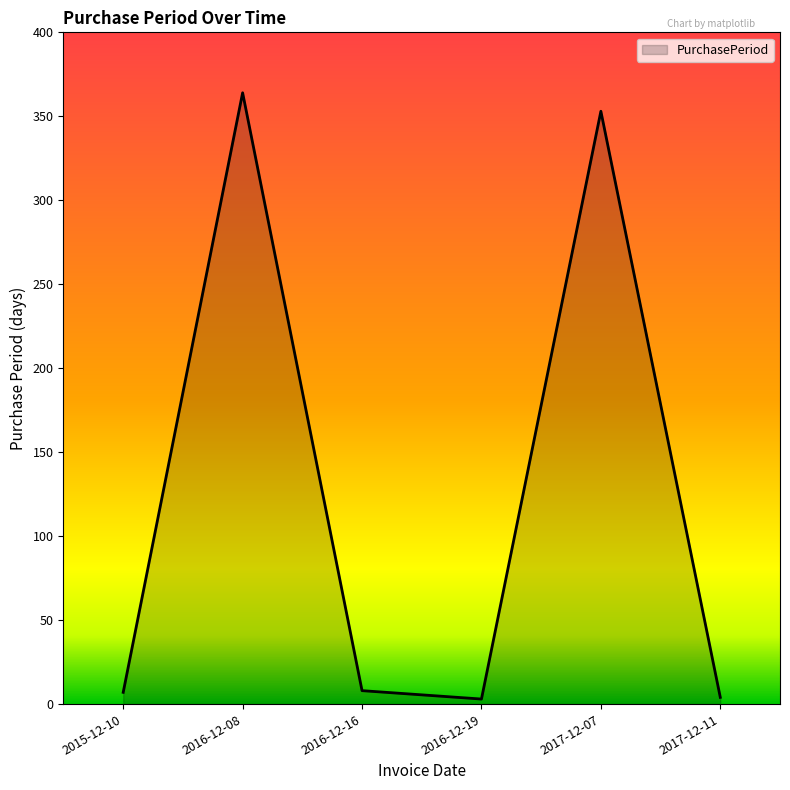

Approximately how many times larger is the value at 2015-12-10 compared to 2016-12-16?

0.9